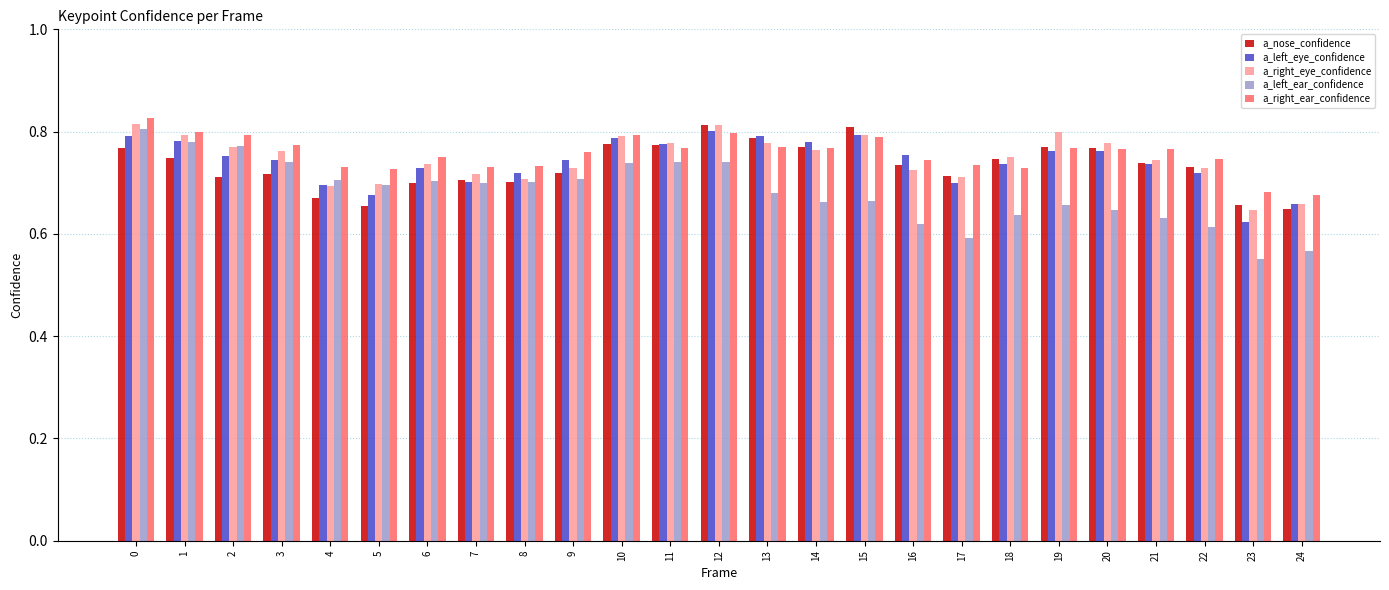

The value of a_right_eye_confidence at 18 is 1.3. True or false?

False